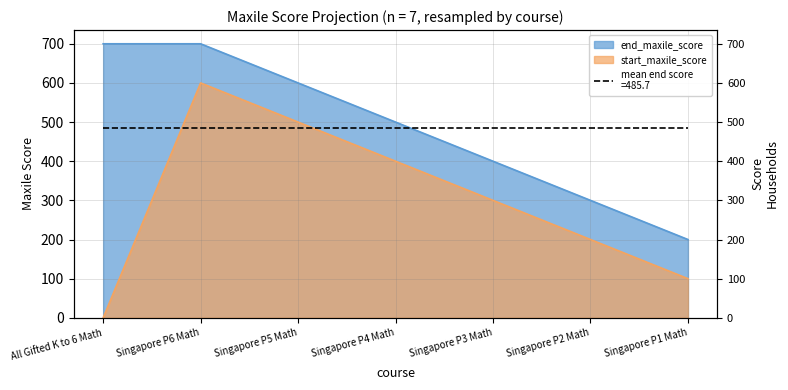

What is the average value of the start_maxile_score series?

300